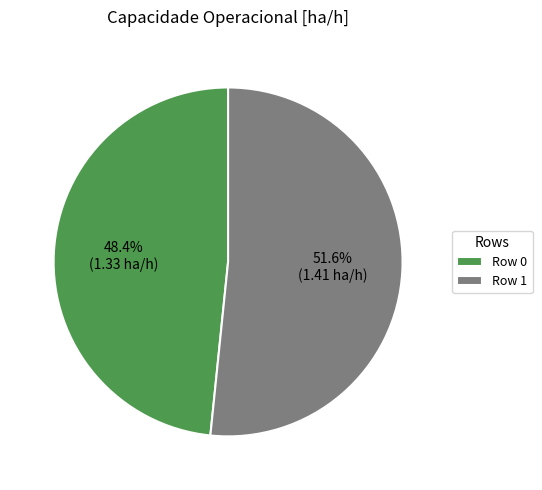

Which slice is the largest?

Row 1